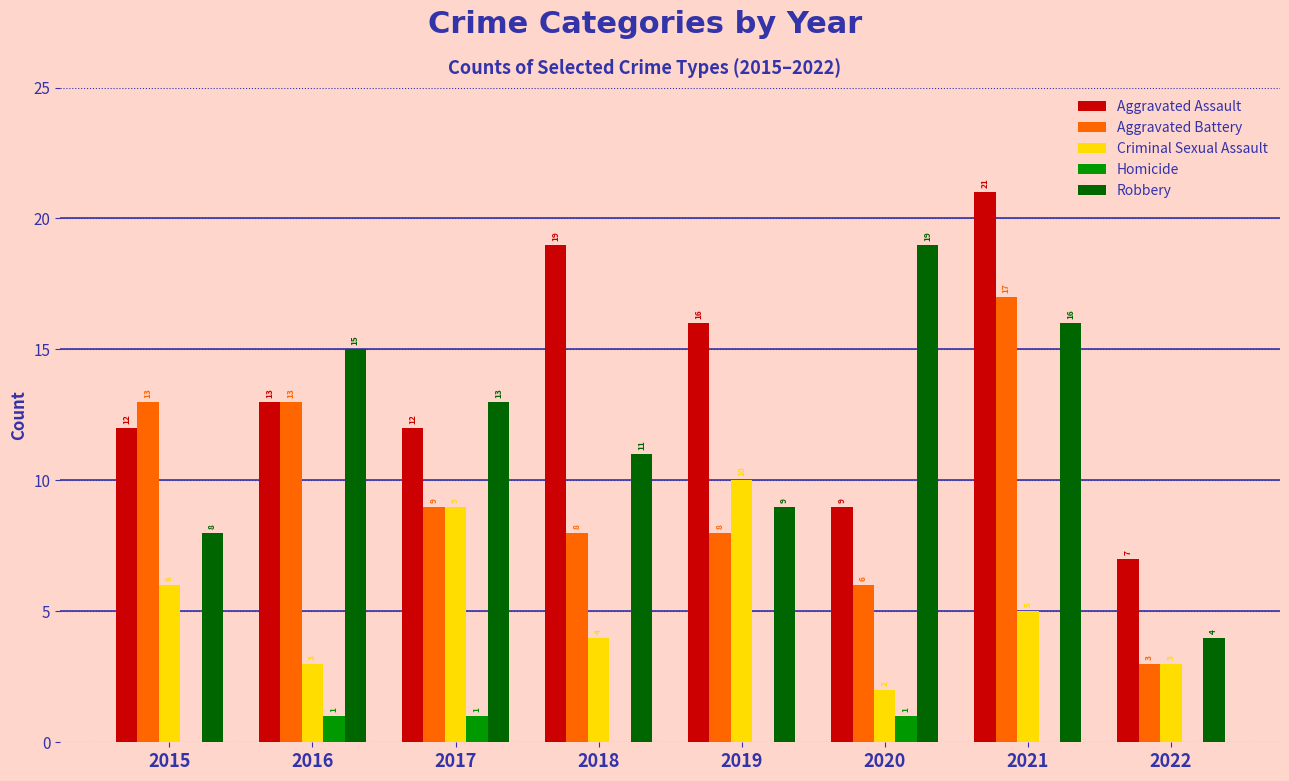

How many groups of bars are there?

8